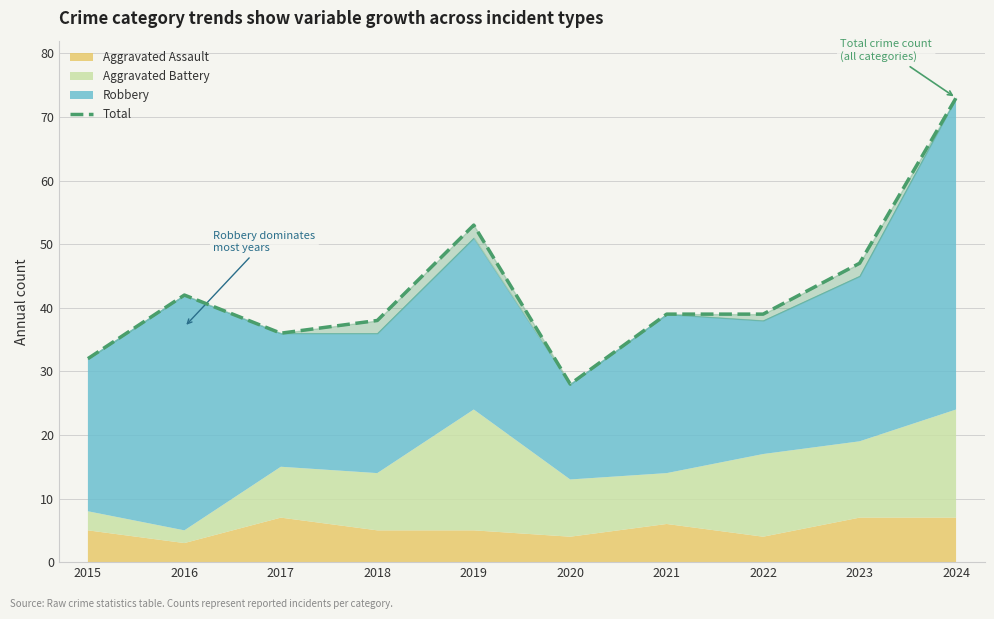

How many data points does each series have?

10